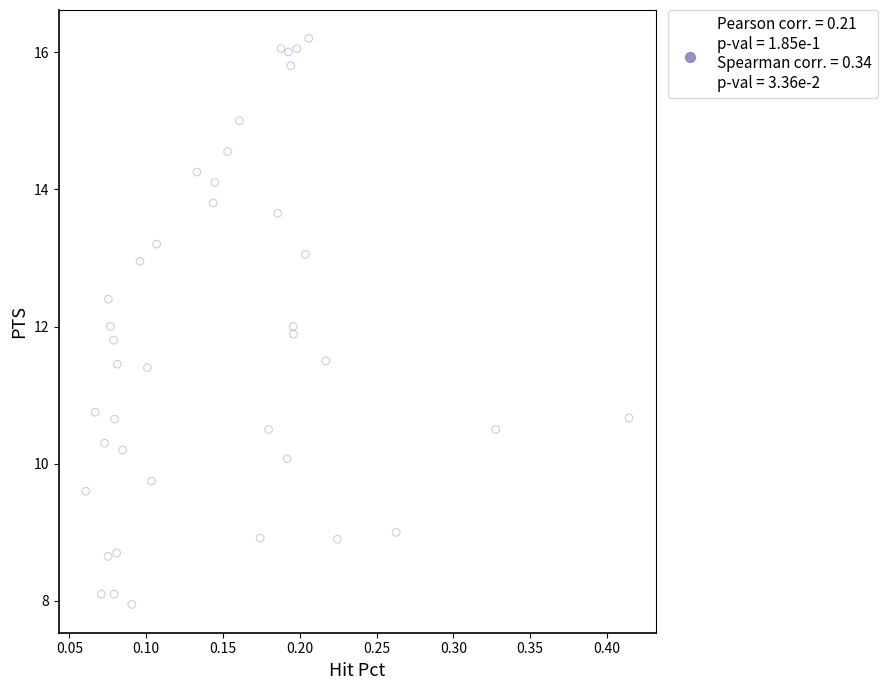

What is the range of X values (max minus min)?

0.4